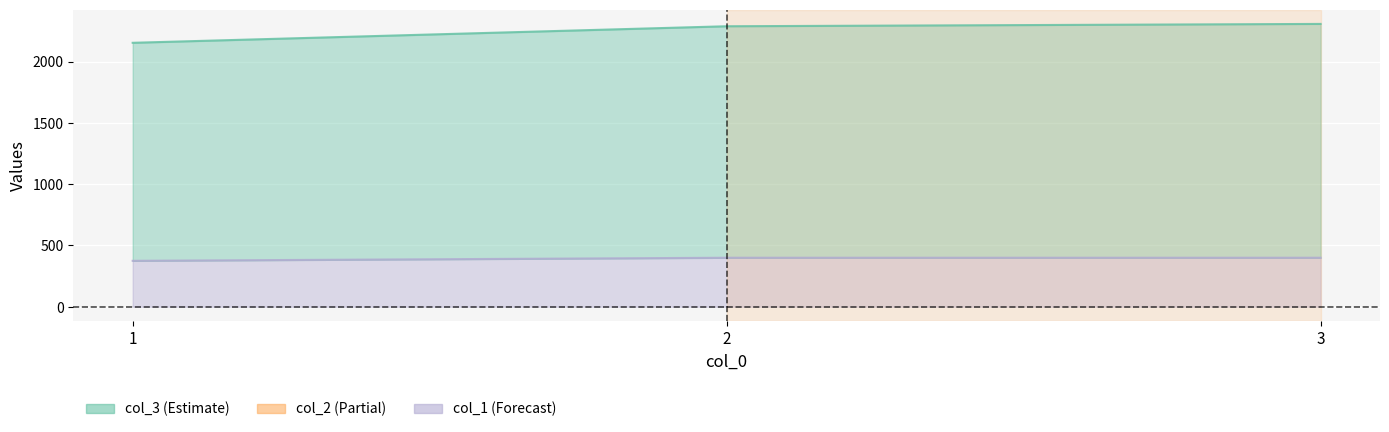

Rank the categories by col_2 value from lowest to highest.

1, 2, 3